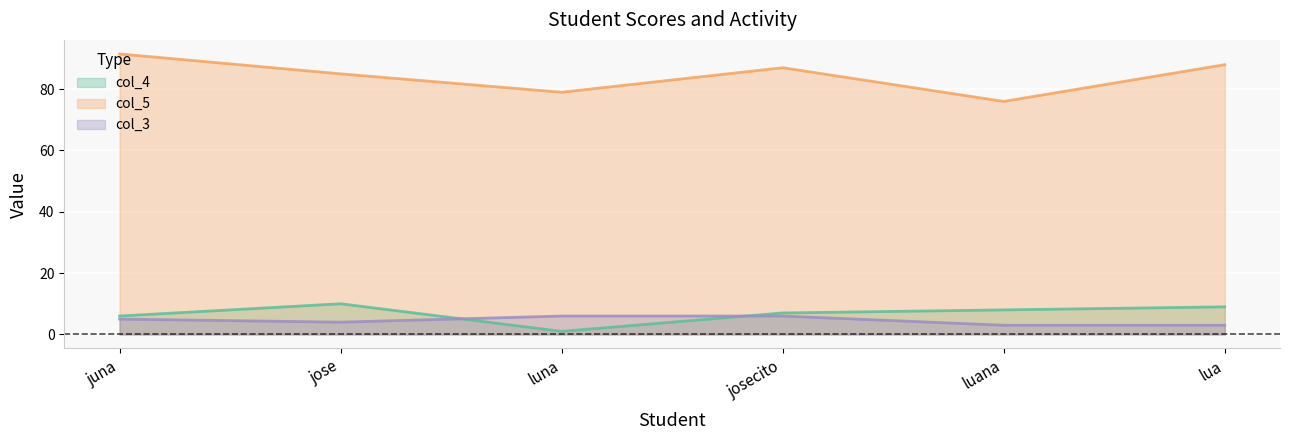

Reading left to right, what are all the values shown in this chart?

col_4: 6.0	10.0	1.0	7.0	8.0	9.0
col_5: 91.5	85.0	79.0	87.0	76.0	88.0
col_3: 5.0	4.0	6.0	6.0	3.0	3.0